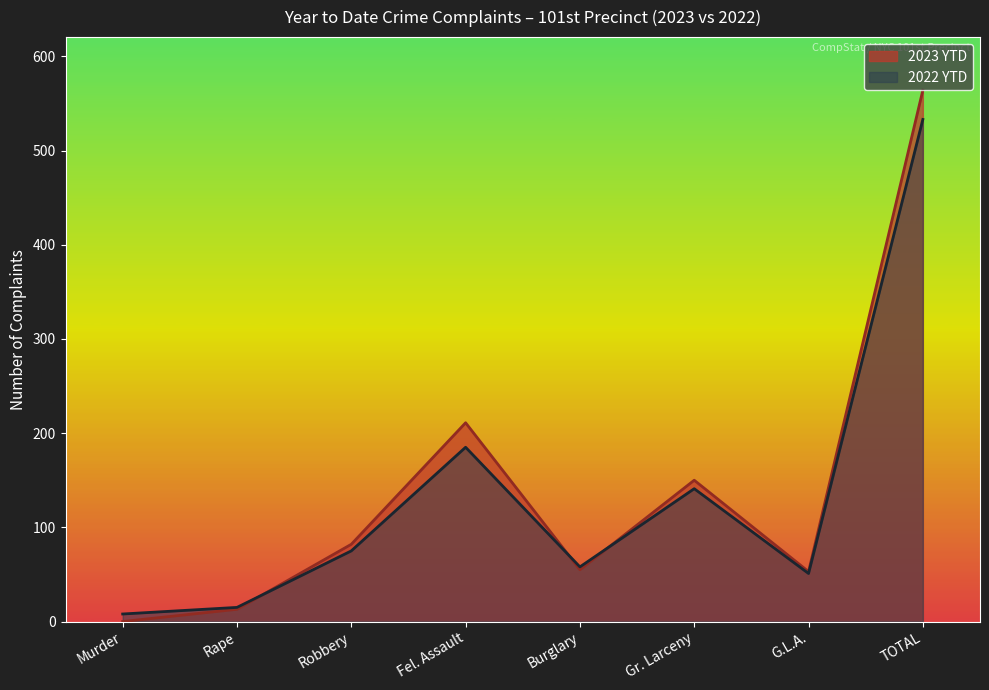

How many lines are shown in the chart?

2